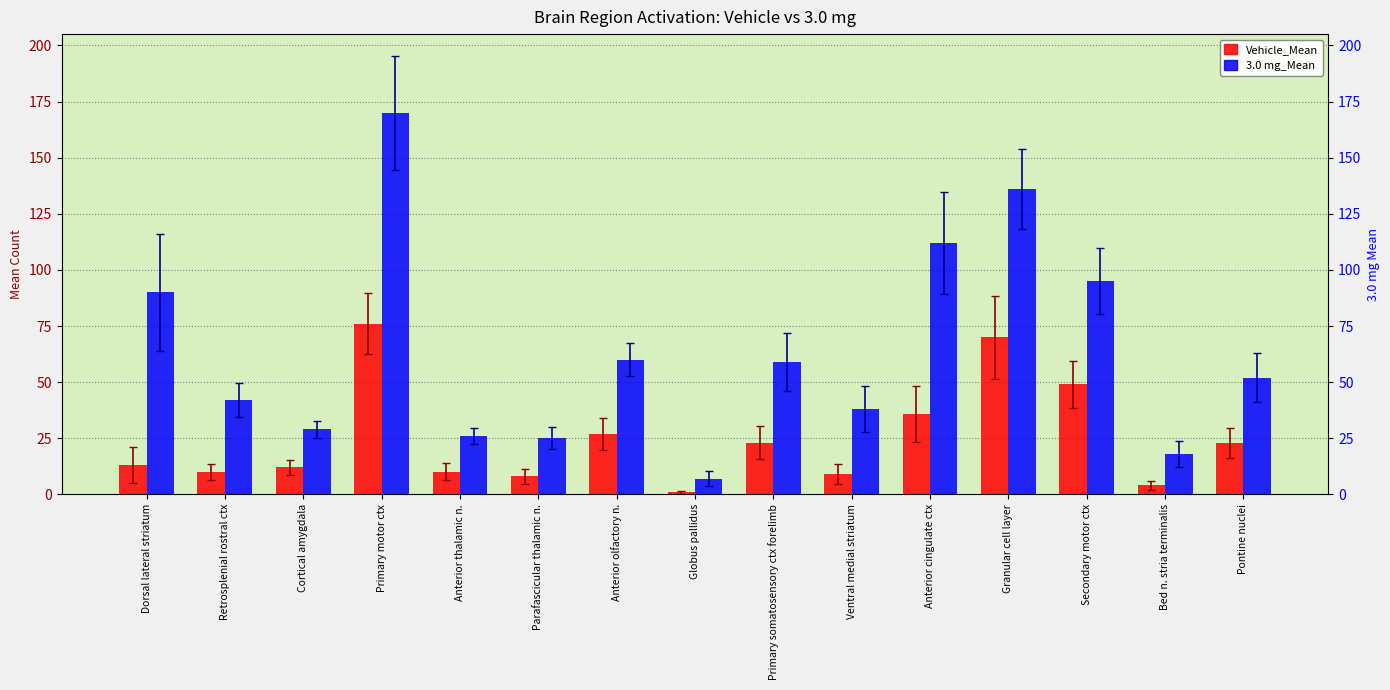

How many bars are there in each group?

2